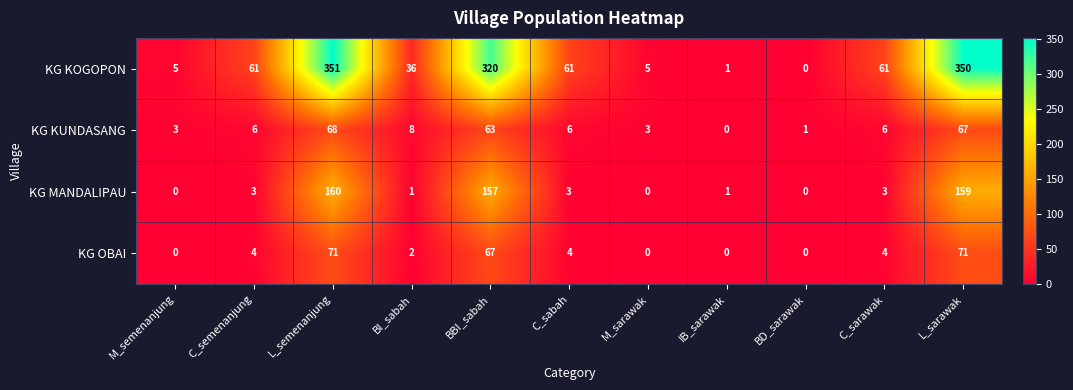

How many data points does each series have?

11